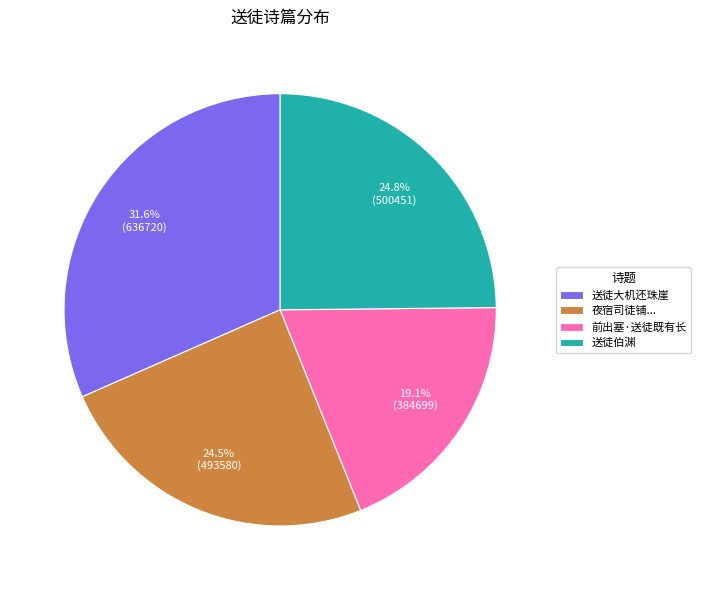

Count the number of slices in the pie.

4